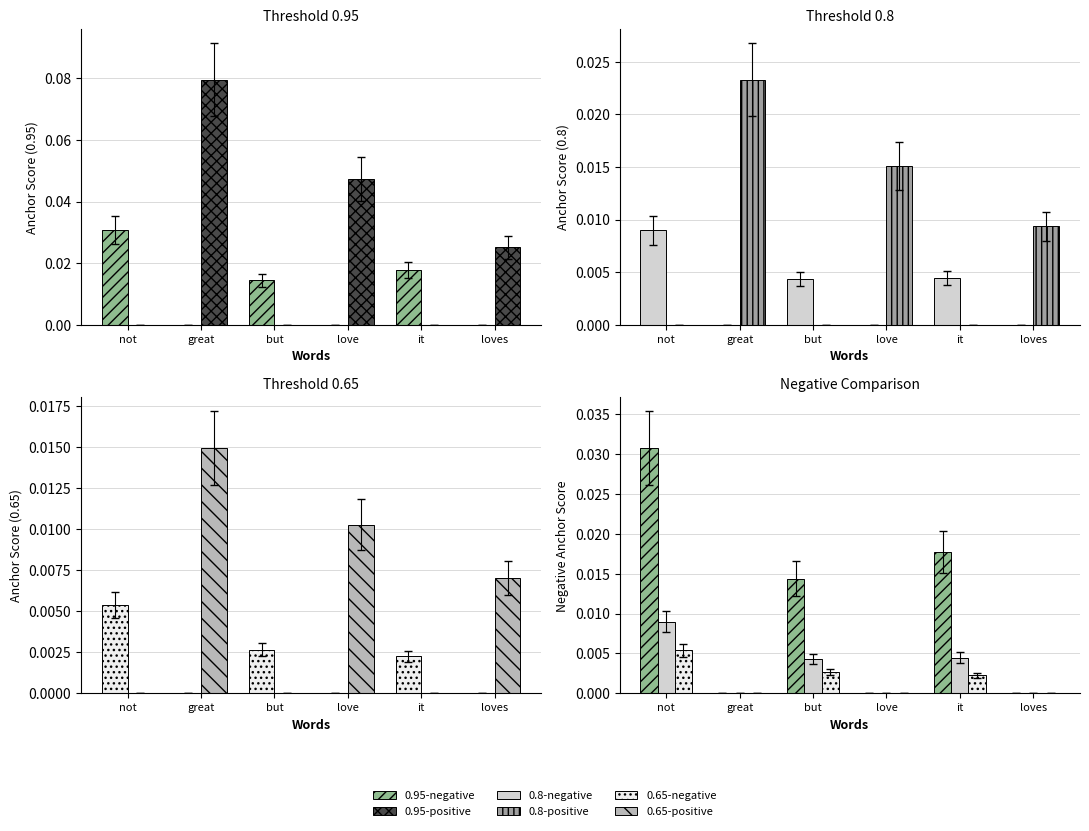

At which category is the sum across all series the highest?

great